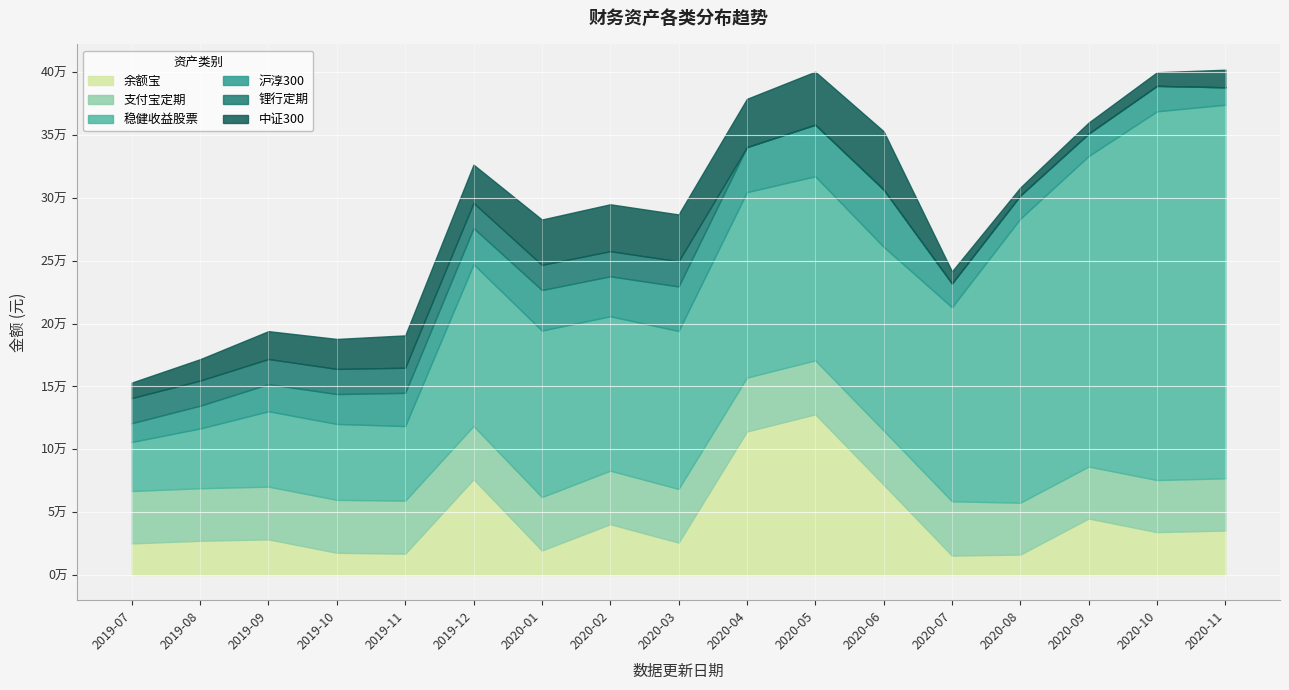

Which series ends up on top after the final intersection of 中证300 and 支付宝定期?

支付宝定期